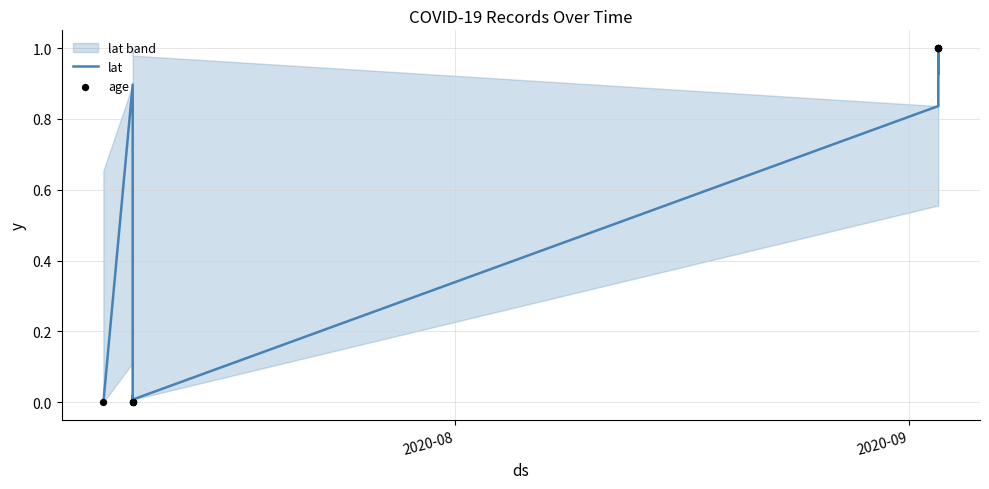

At how many categories does at least one series exceed 0?

9